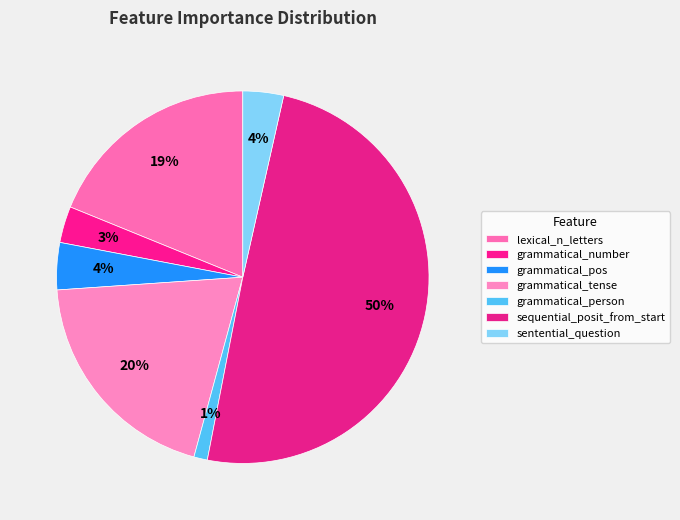

How many slices are in this pie chart?

7